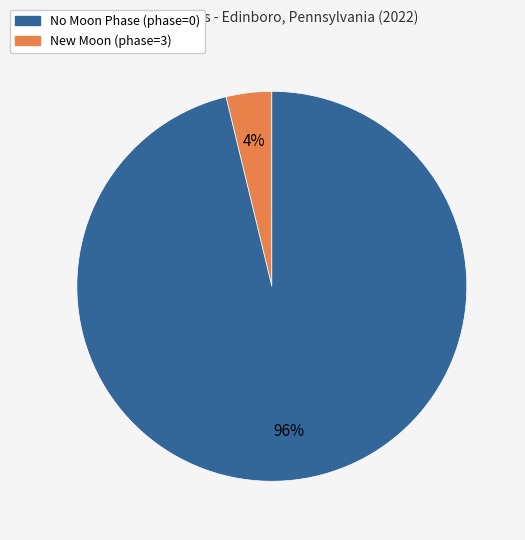

Does any single category account for the majority?

Yes